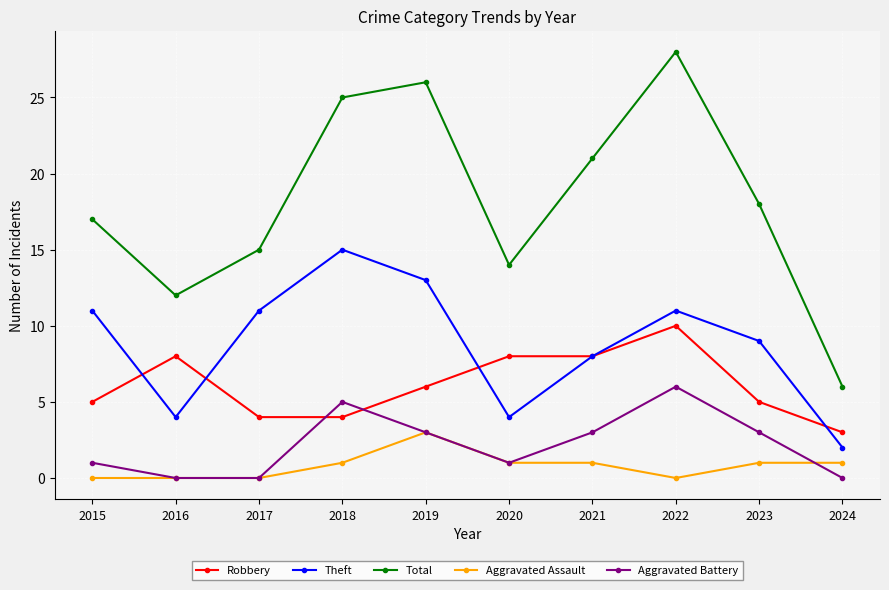

In Total, how many points are higher than both neighbors (excluding endpoints)?

2